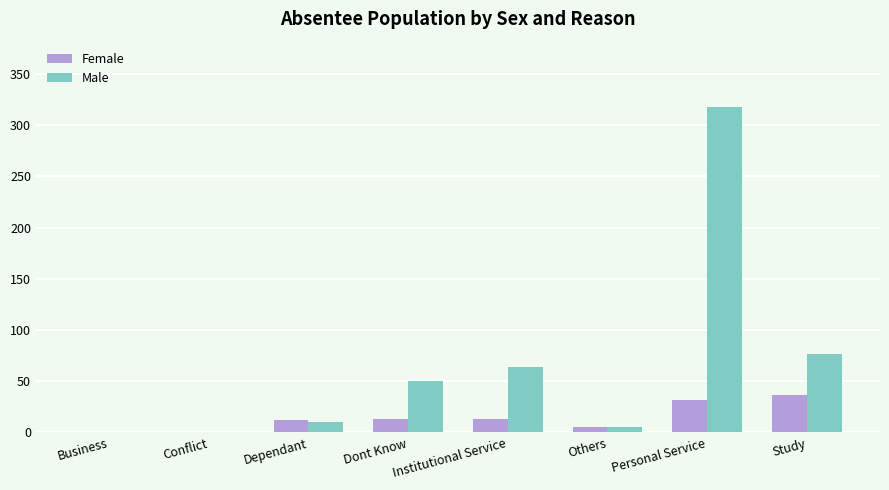

The value of Male at Personal Service is 318. True or false?

True